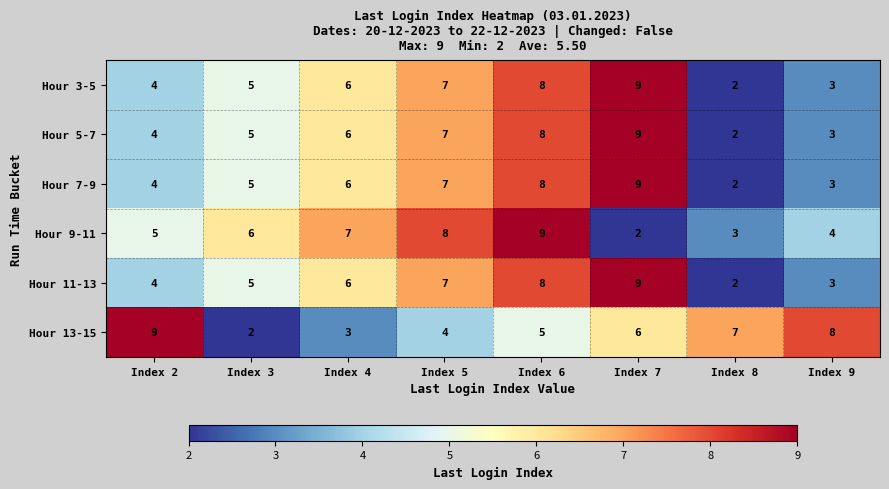

The Hour 3-5 series shows 7 at Index 5. True or false?

True